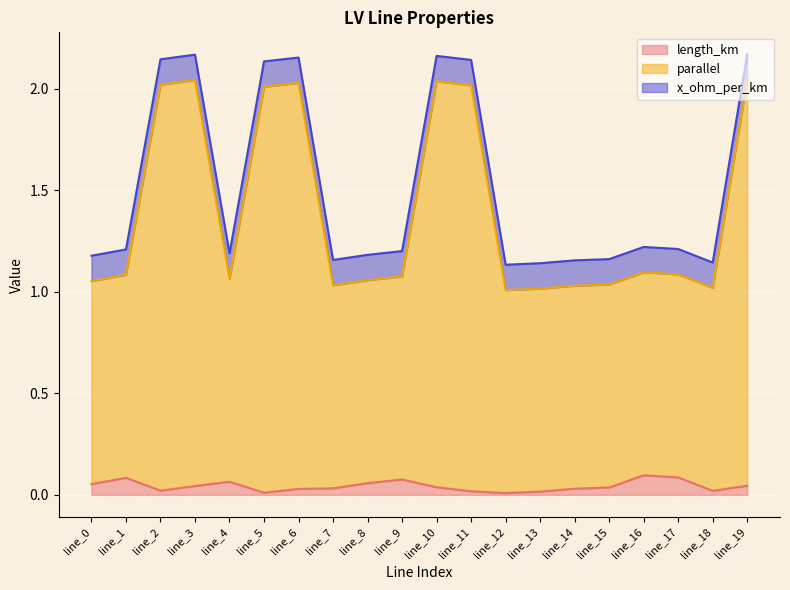

At which category is the sum across all series the highest?

line_19